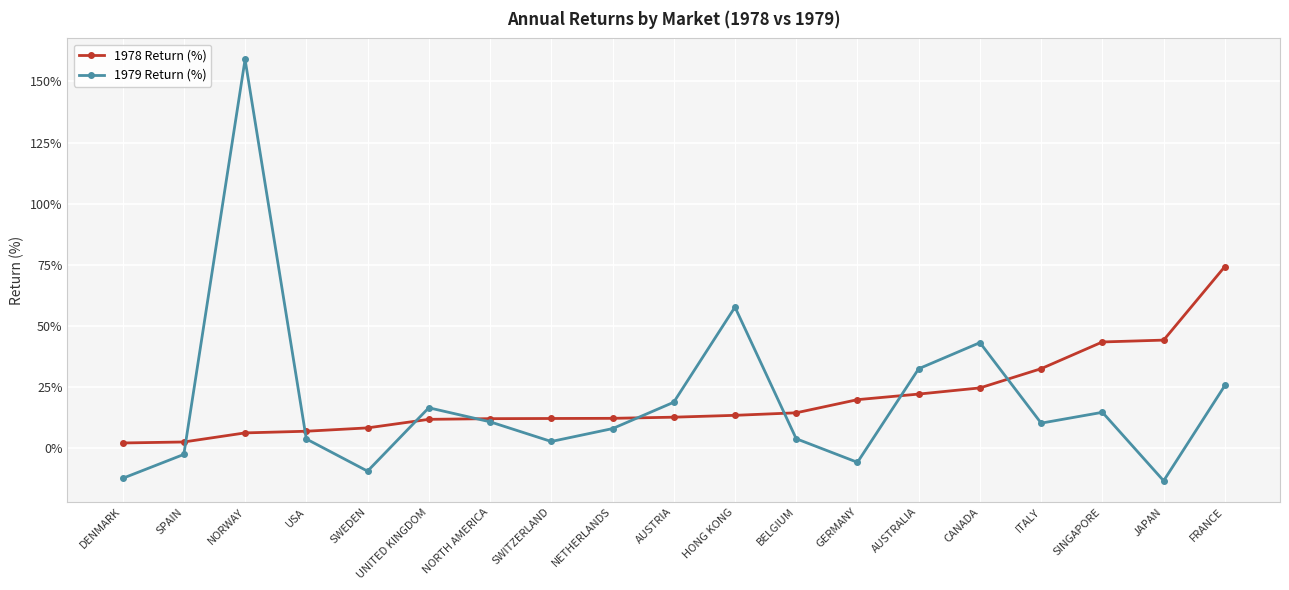

Where does the 1979 Return (%) series first go above 10?

NORWAY